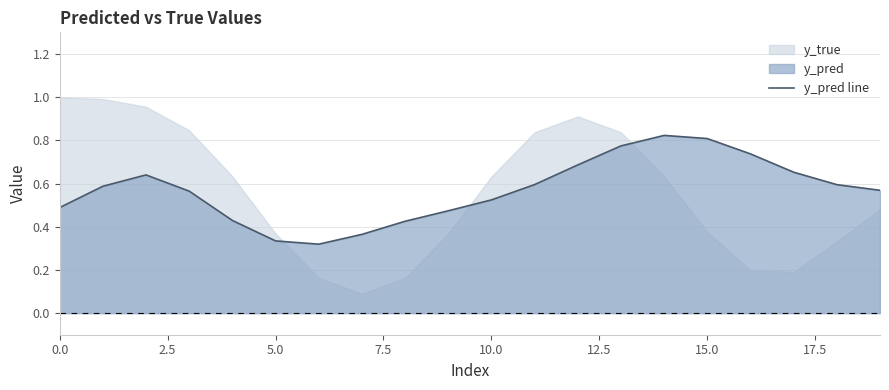

True or false: y_pred line has a value of 0.6 at 5.0.

False